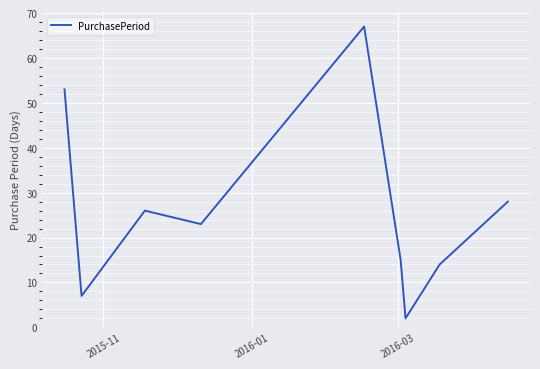

What is the difference between the maximum and minimum values?

65